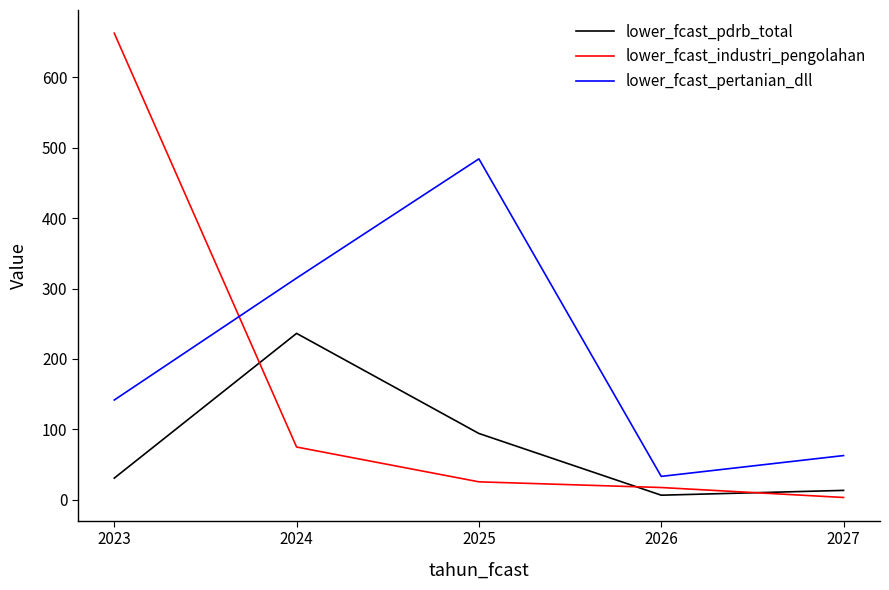

How many lines are shown in the chart?

3